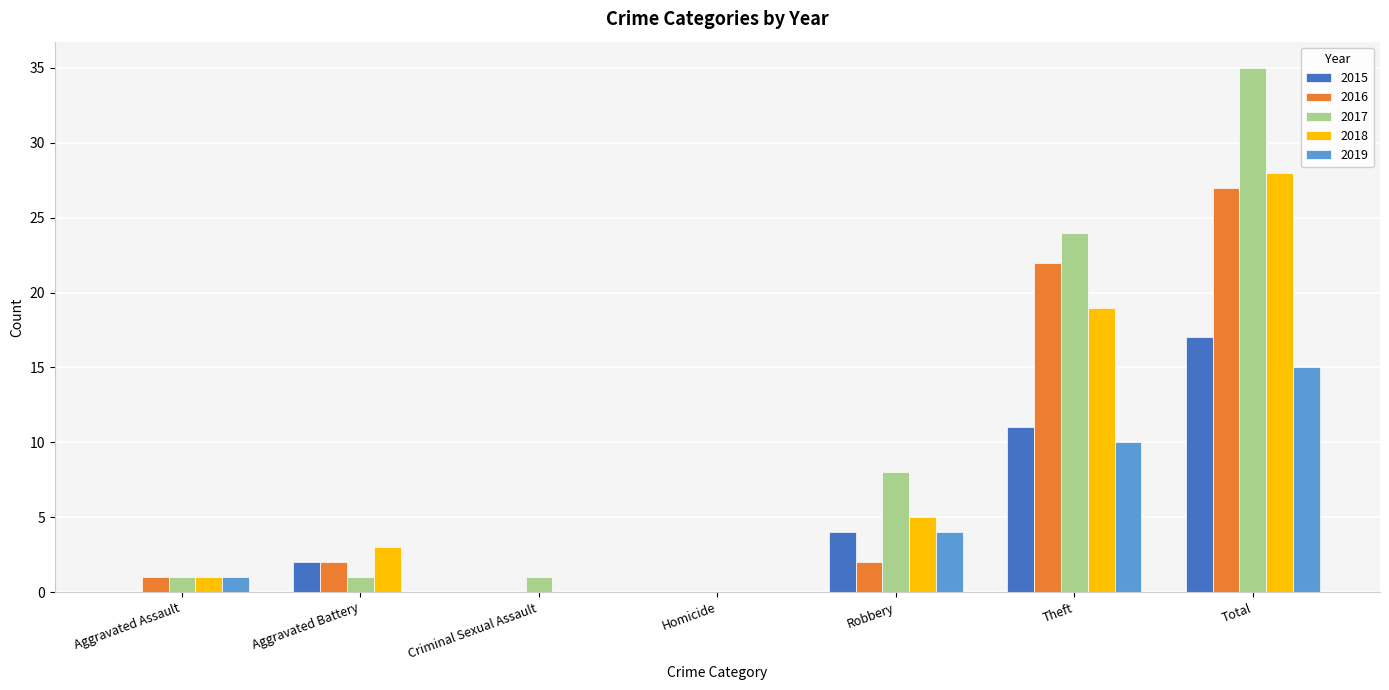

At which category is the sum across all series the highest?

Total